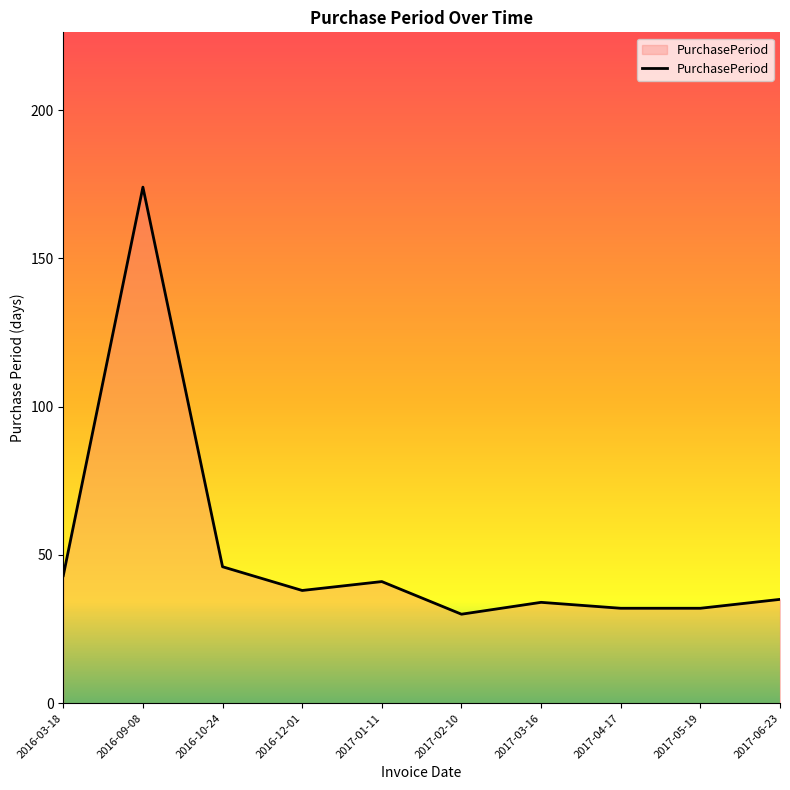

Between 2017-04-17 and 2016-09-08, which is larger?

2016-09-08